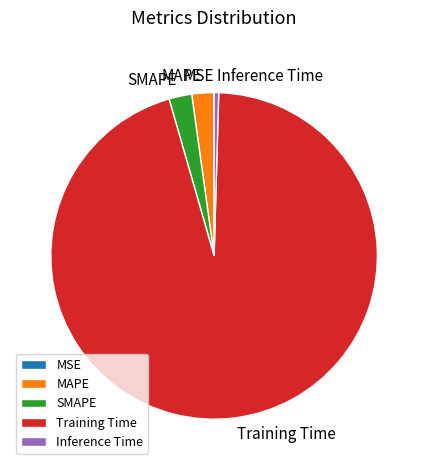

Is it true that Training Time is 95% of the pie?

True